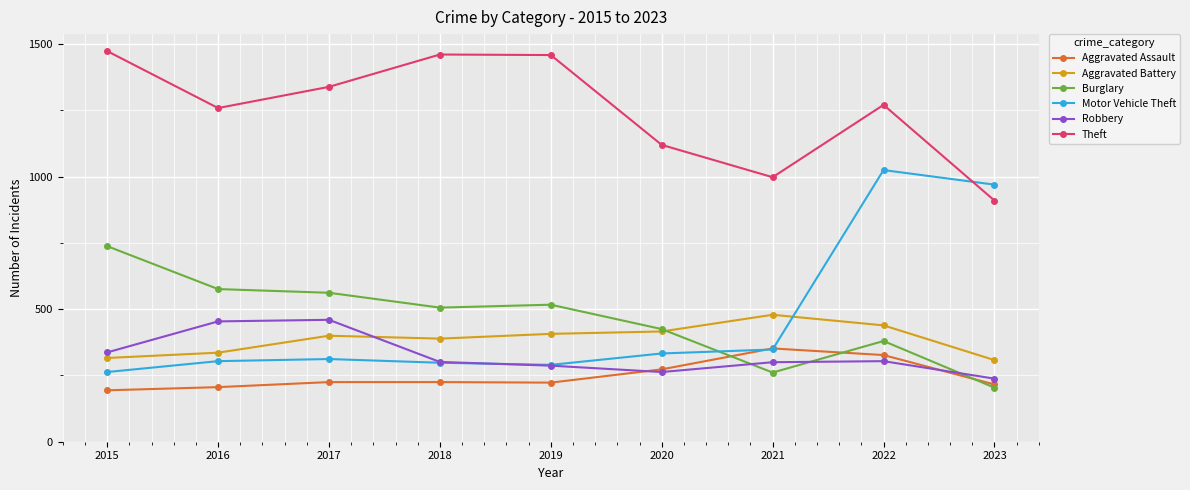

Is this an area chart (filled region under the line)?

No